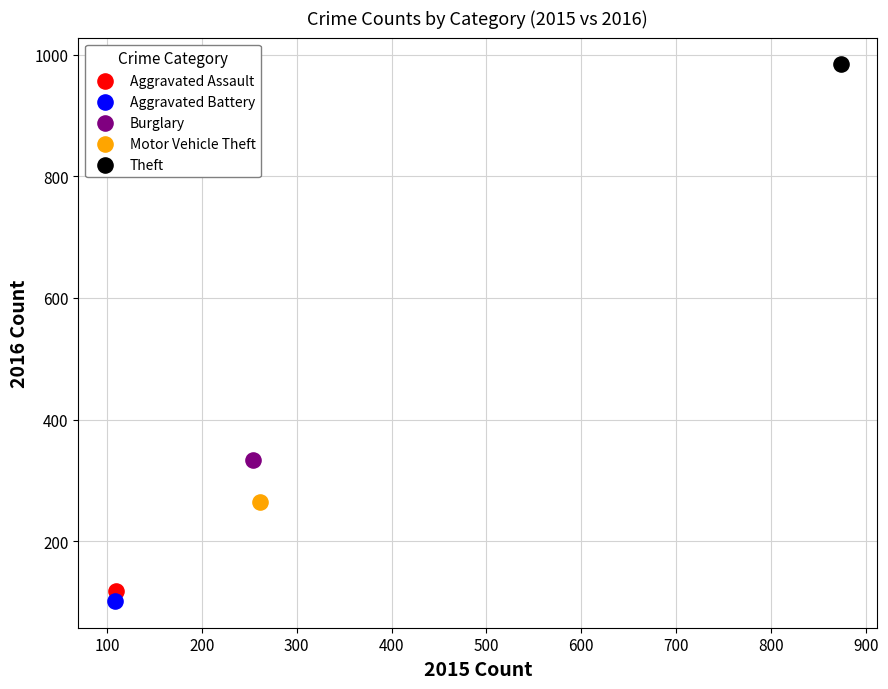

What are all the series names shown in the legend?

Aggravated Assault, Aggravated Battery, Burglary, Motor Vehicle Theft, Theft